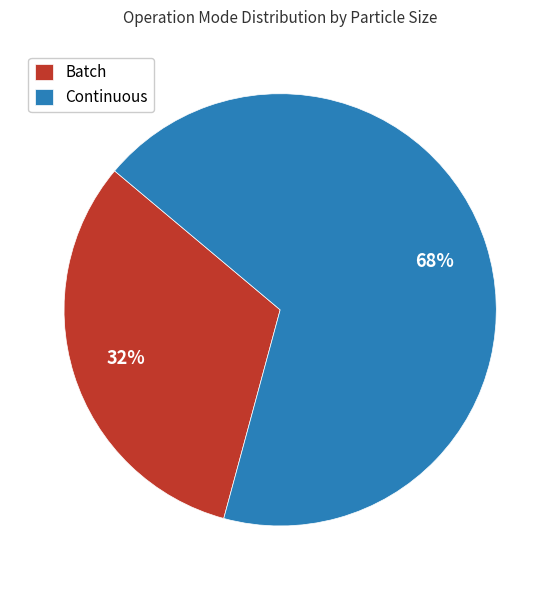

What is the majority slice?

Continuous